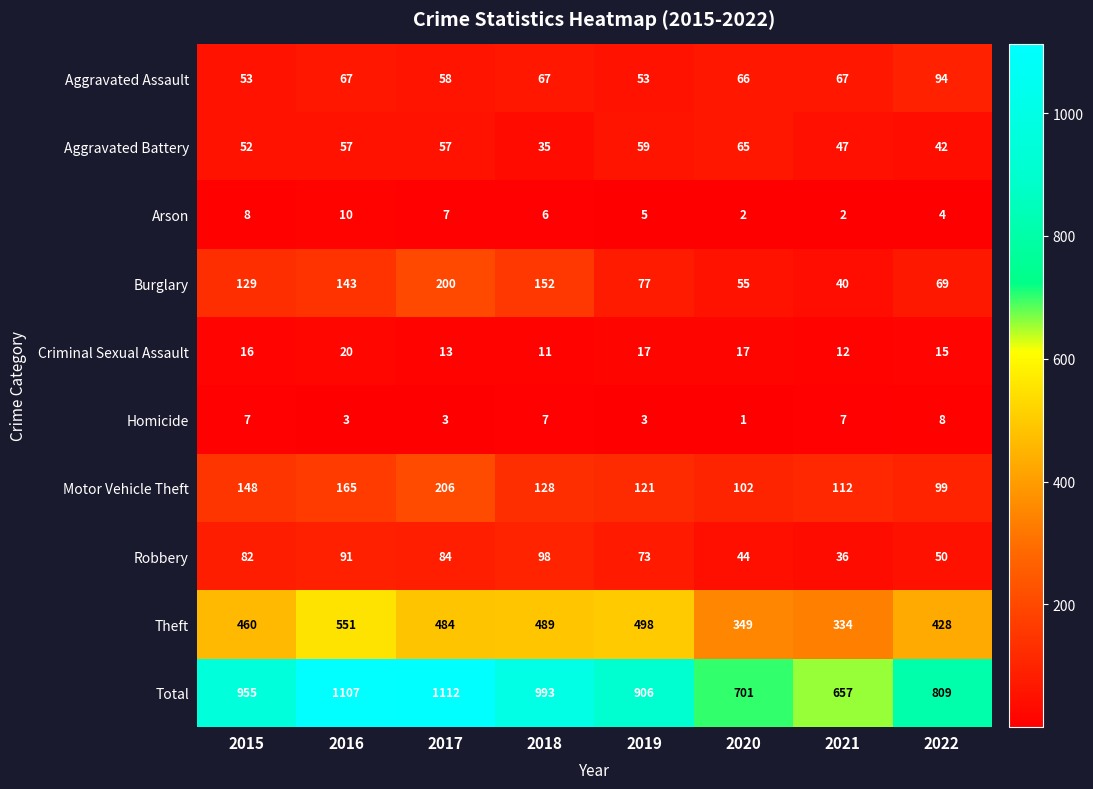

Rank the series at 2015 from highest to lowest value.

Total, Theft, Motor Vehicle Theft, Burglary, Robbery, Aggravated Assault, Aggravated Battery, Criminal Sexual Assault, Arson, Homicide